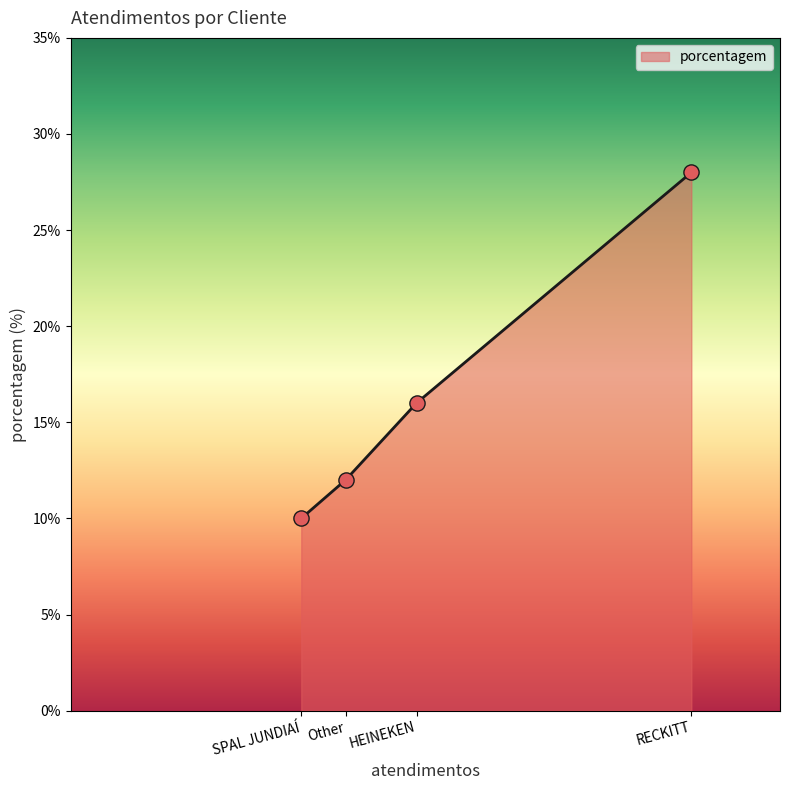

Approximately how many times larger is the value at SPAL JUNDIAÍ compared to HEINEKEN?

0.6